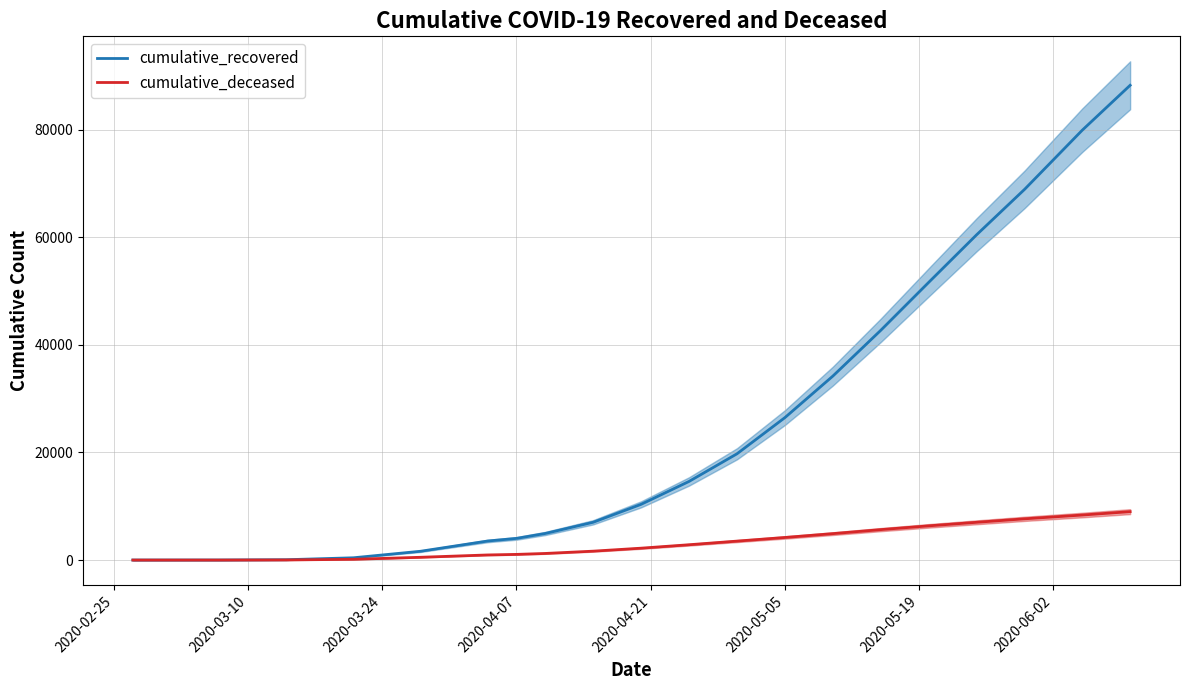

What is the highest value of the cumulative_deceased series?

9001